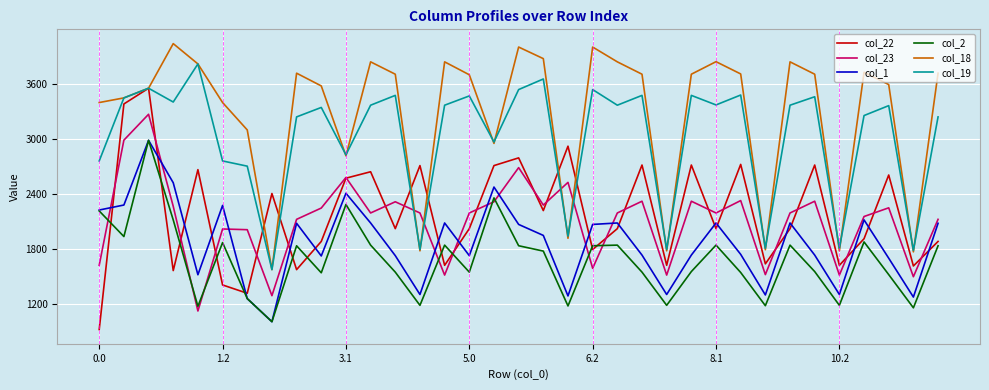

What is the difference between the maximum and minimum values in the col_23 series?

2149.5